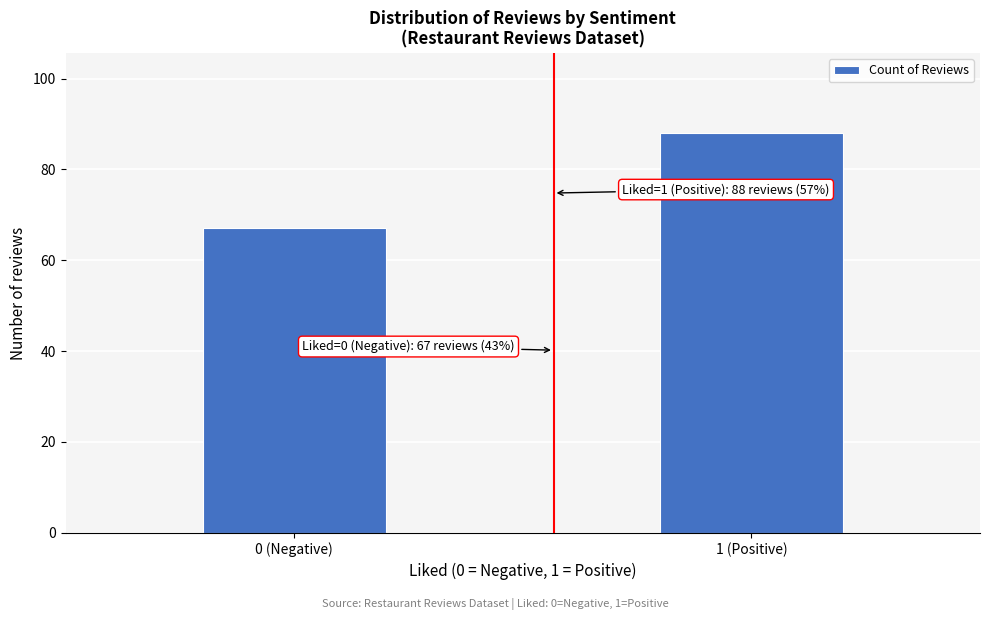

Reading left to right, extract all data points from this chart.

67	88